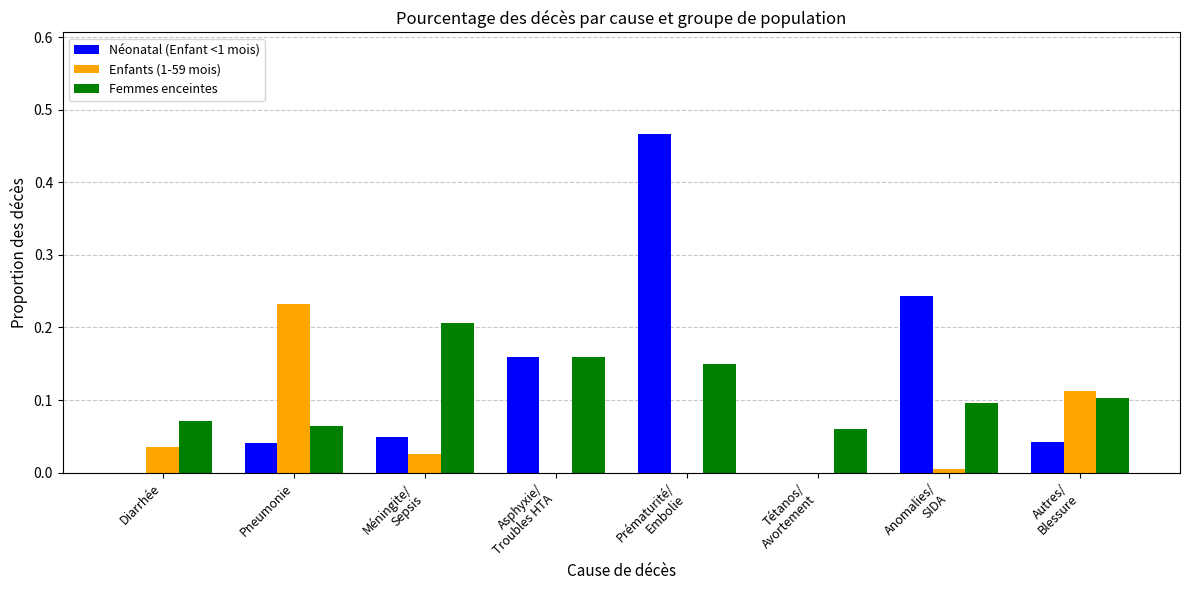

What is the sum of all Femmes enceintes values?

0.9